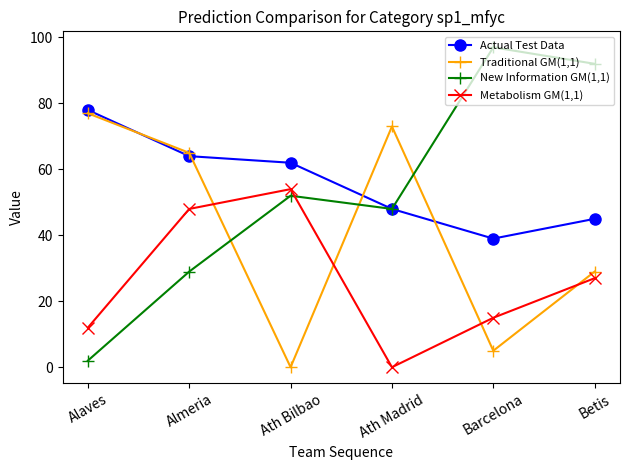

How many values in Metabolism GM(1,1) are above zero?

5